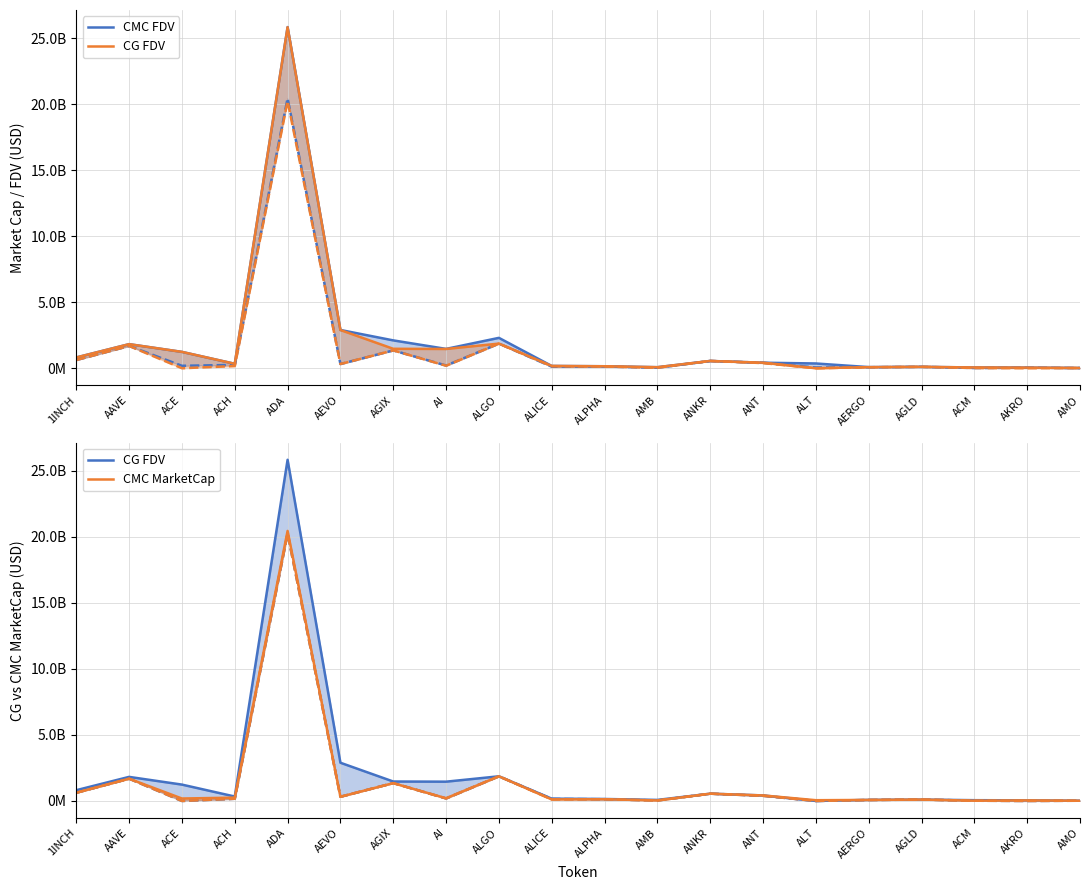

What is the value of the CMC MarketCap point at the 18th from the left?

17974000.2